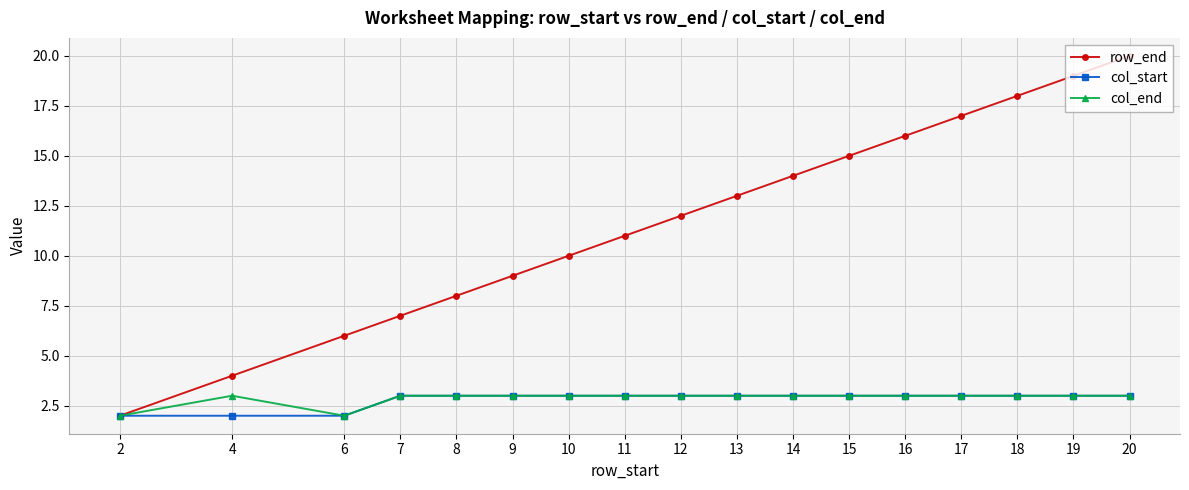

Is the value of col_start at 13 greater than the value of row_end at 19?

No